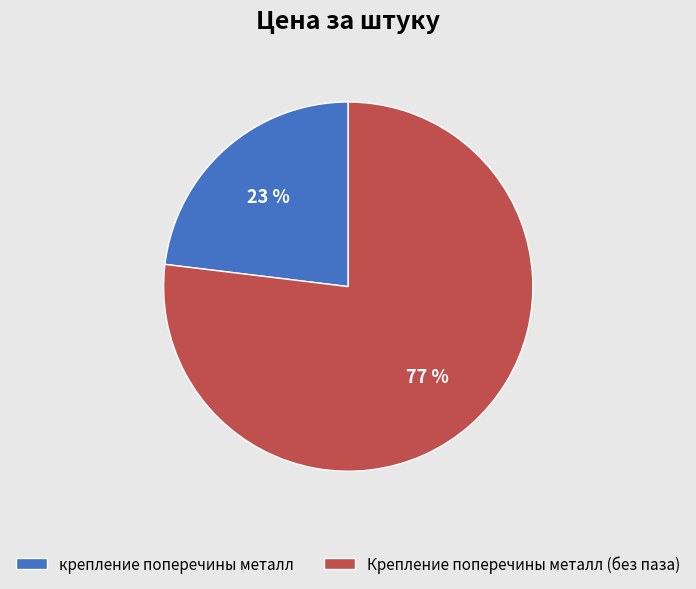

To the nearest percent, what is the difference between the Крепление поперечины металл (без паза) and крепление поперечины металл slice percentages?

54%